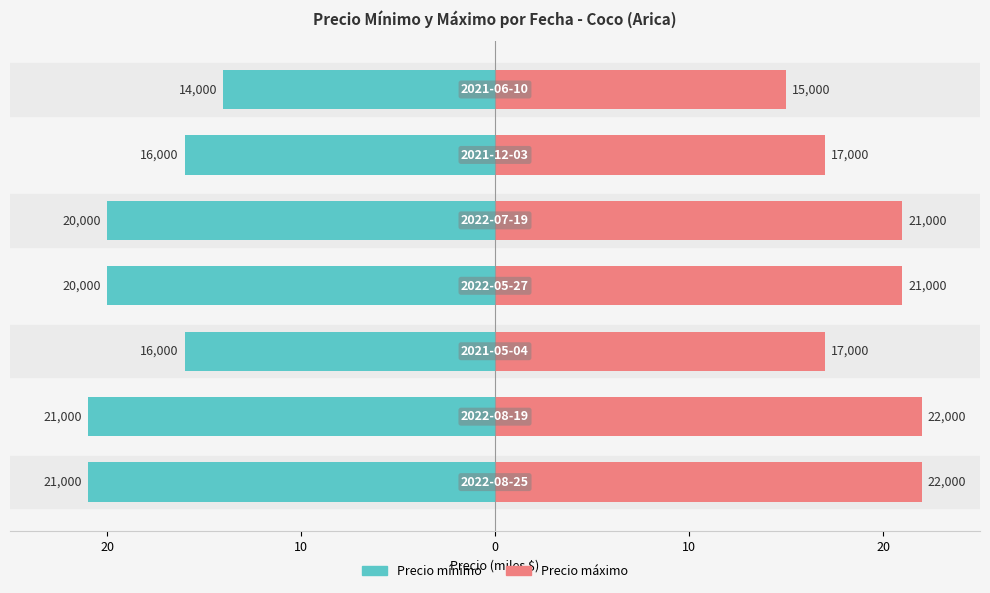

Which series has the largest total across all categories?

Precio máximo